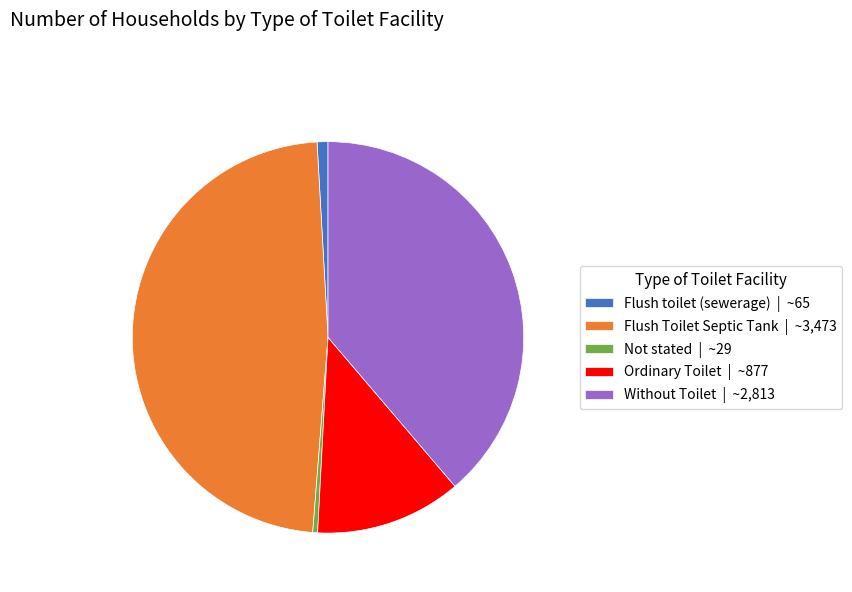

Does any single category account for the majority?

No